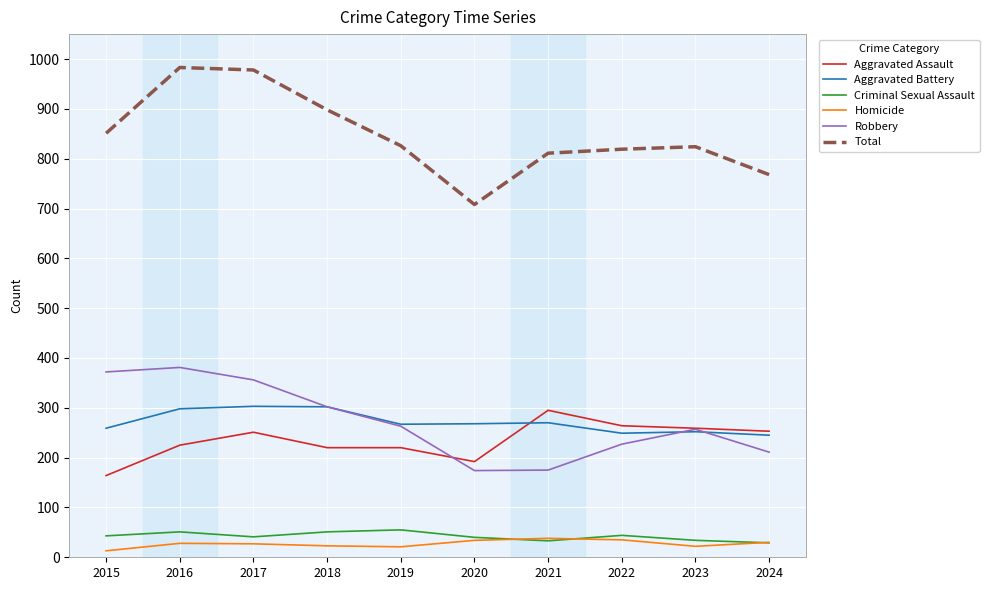

What is the lowest value of the Aggravated Assault series?

164